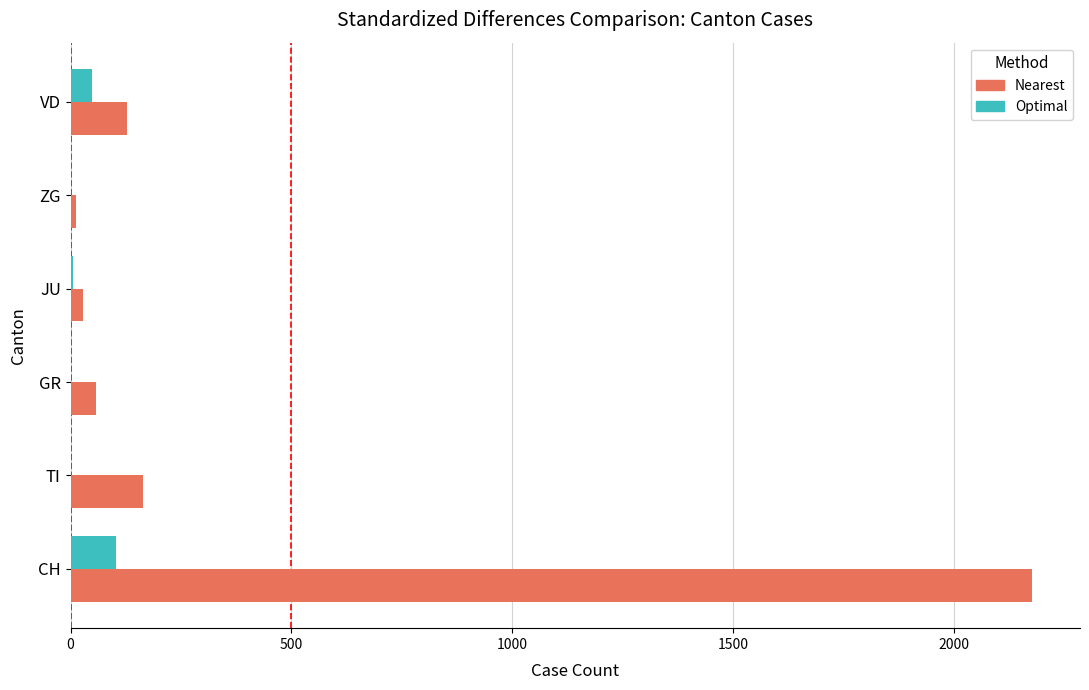

What is the total value across all series at VD?

176